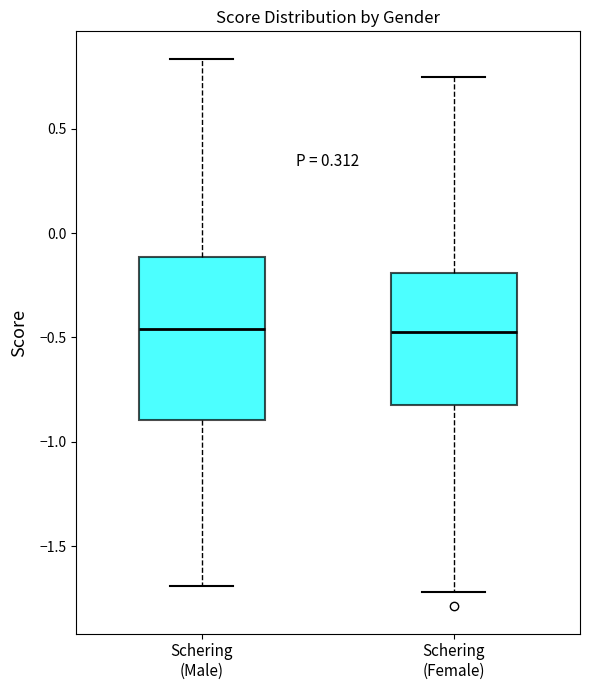

Where does the lower whisker of the box for Schering (Female) end on the y-axis? The values are not printed on the chart, so give them approximately, as read against the axis.

-1.70